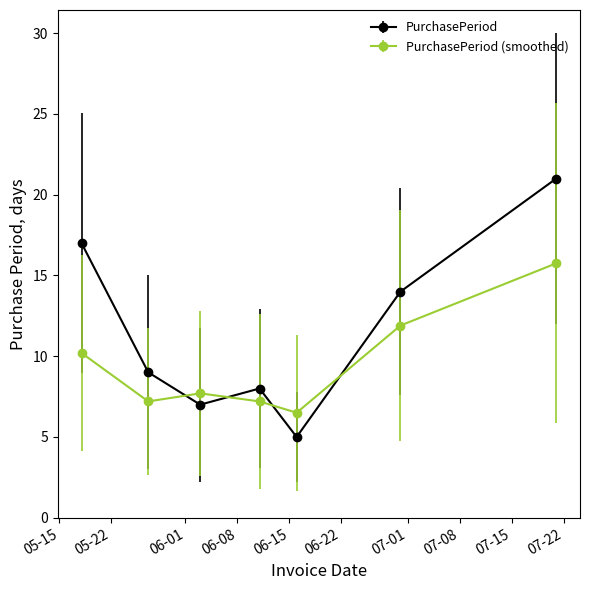

What is the value of the PurchasePeriod point at the 1st from the left?

17.0